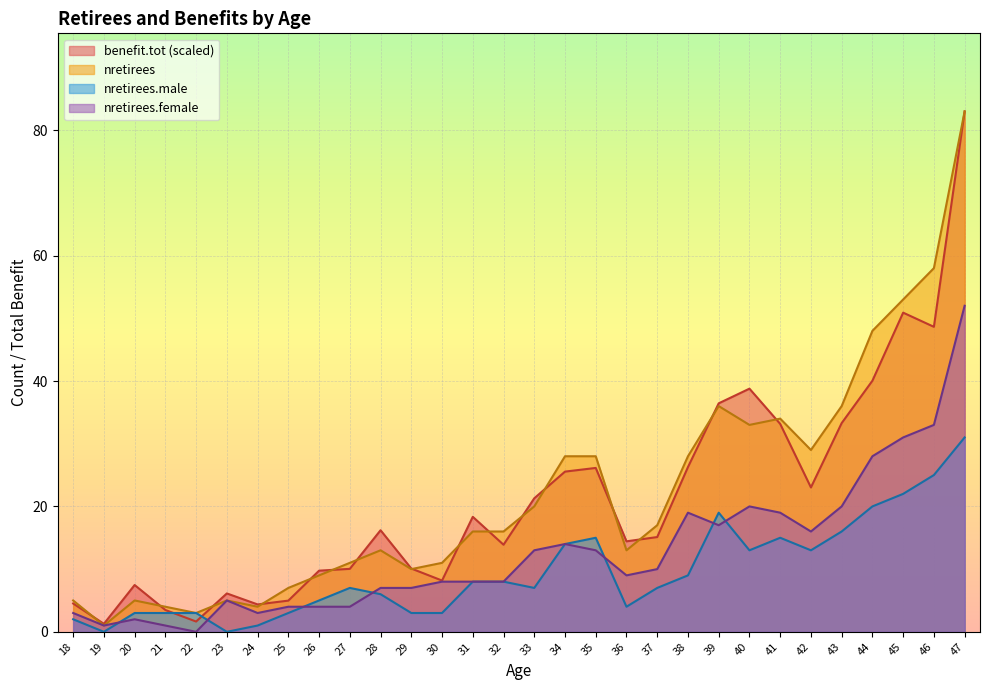

Which series changed the most between 23 and 25?

nretirees.male